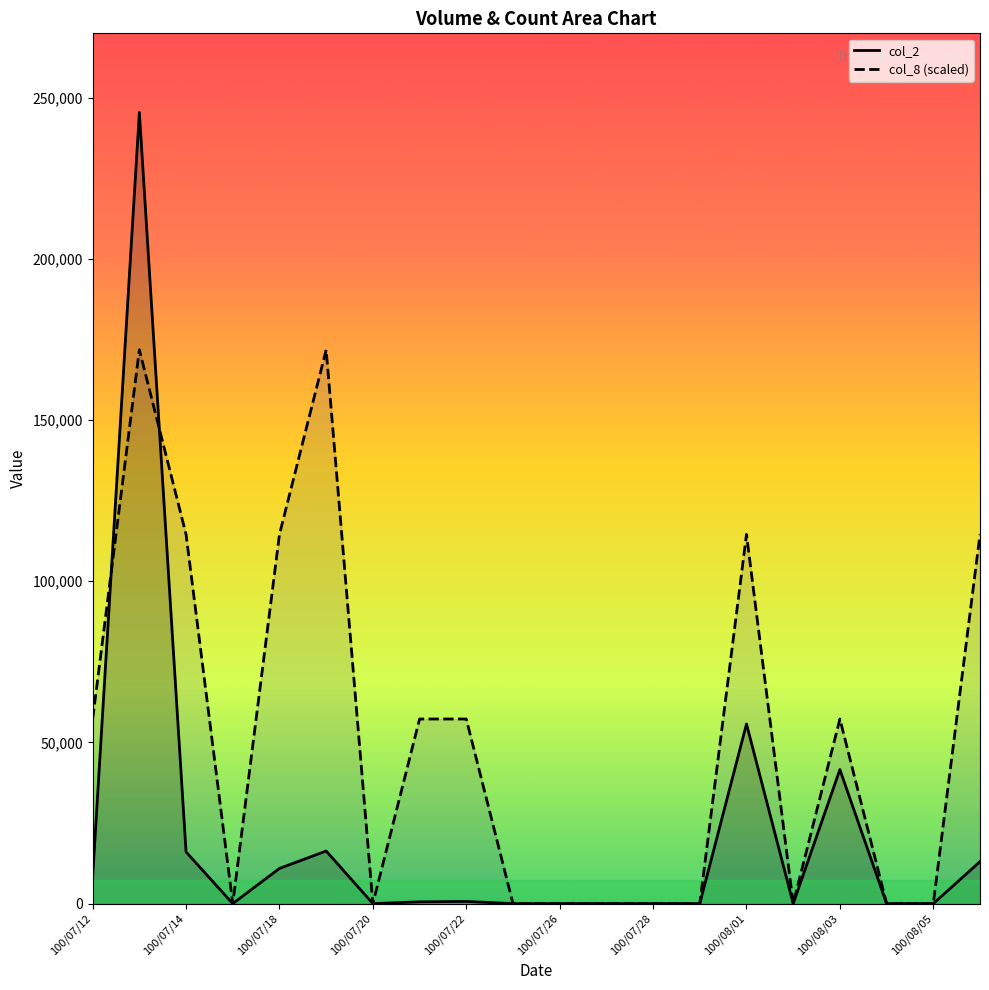

How many interior local peaks does the col_8 (scaled) series have?

4